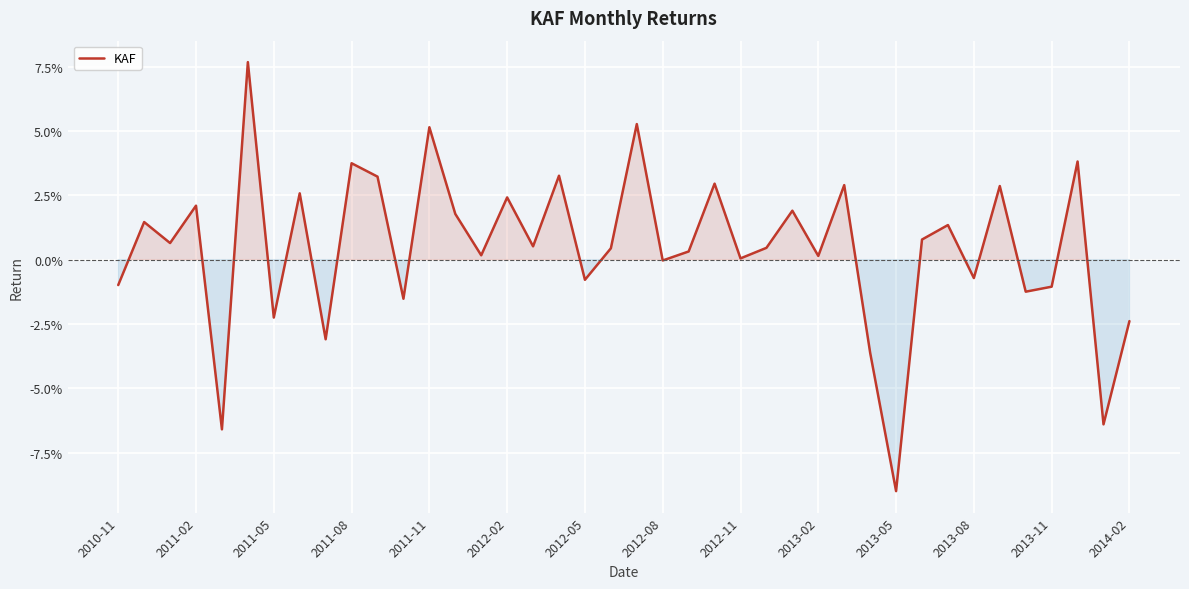

What is the difference between the maximum and minimum values?

0.2